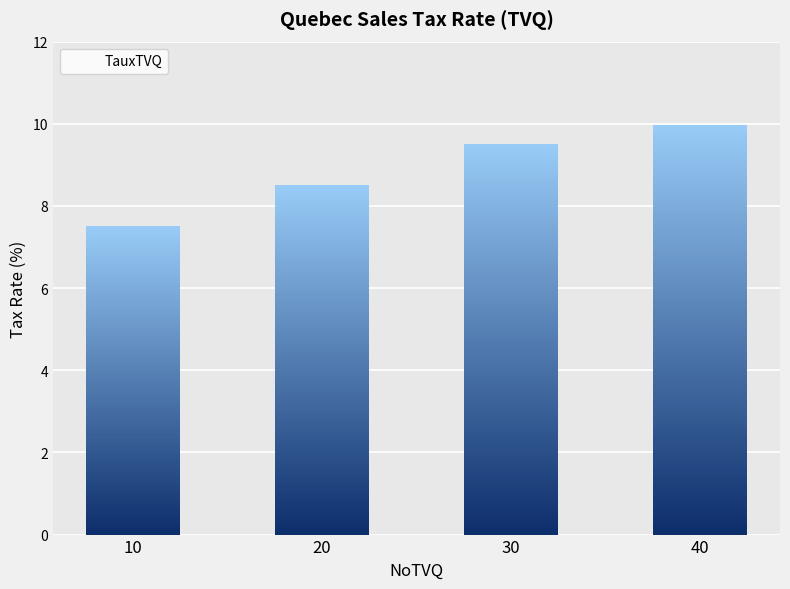

Reading left to right, transcribe all the data shown in this chart.

10=7.5	20=8.5	30=9.5	40=10.0